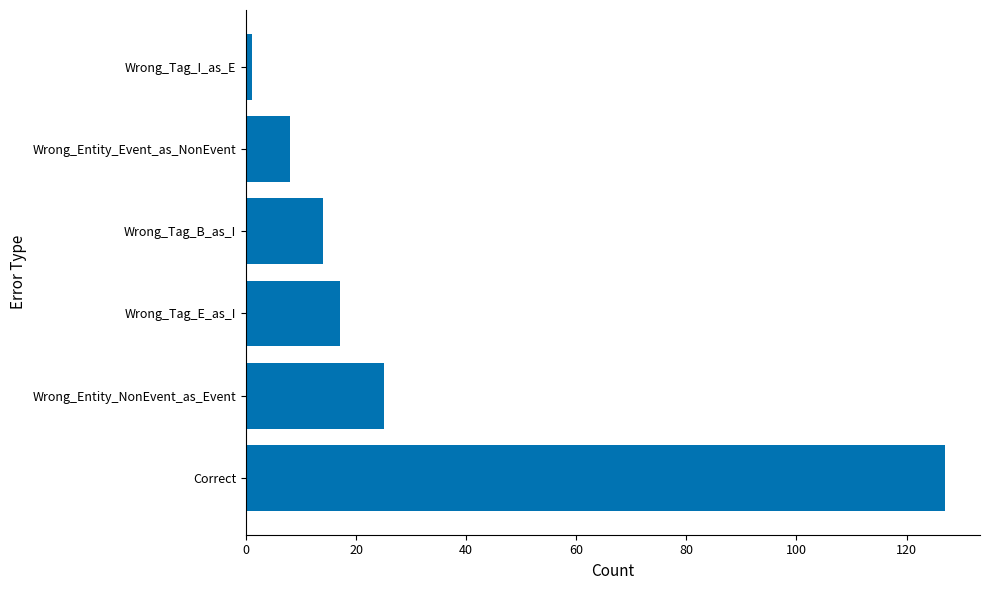

The chart shows a value of 14 at Wrong_Tag_B_as_I. True or false?

True